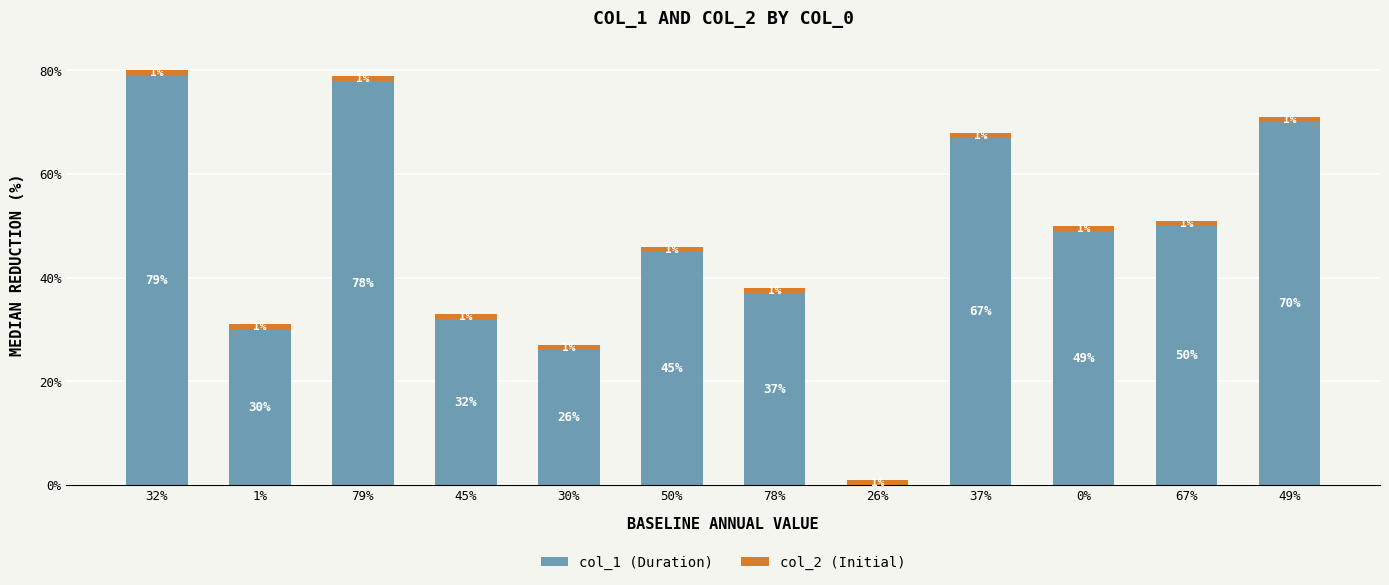

What is the sum of all col_1 (Duration) values?

563